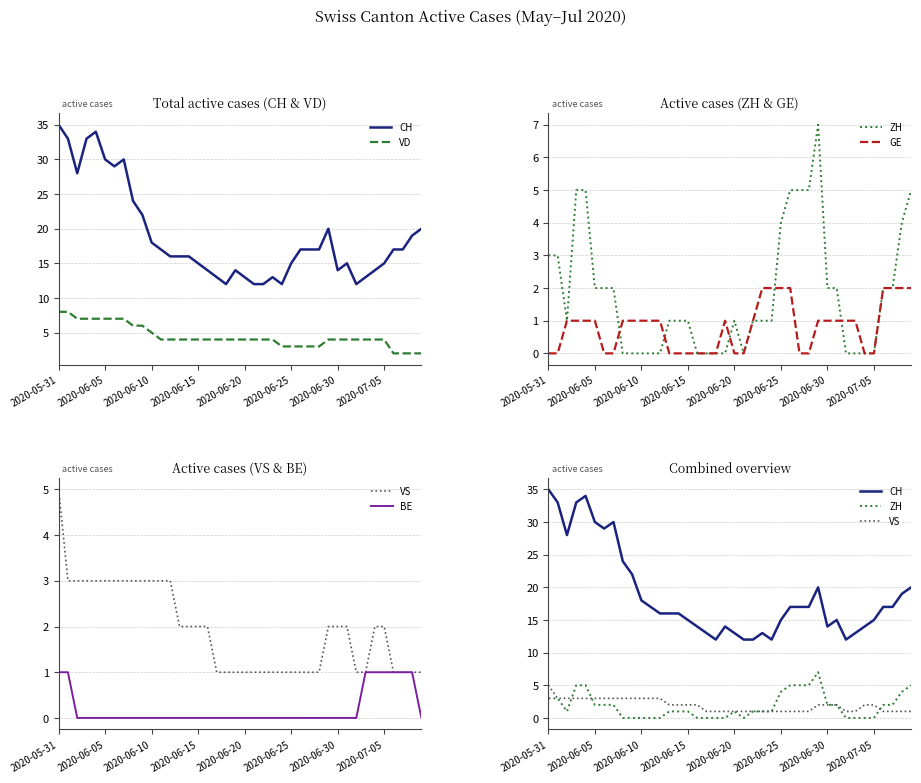

What is the difference between the second highest and second lowest values in the VD series?

6